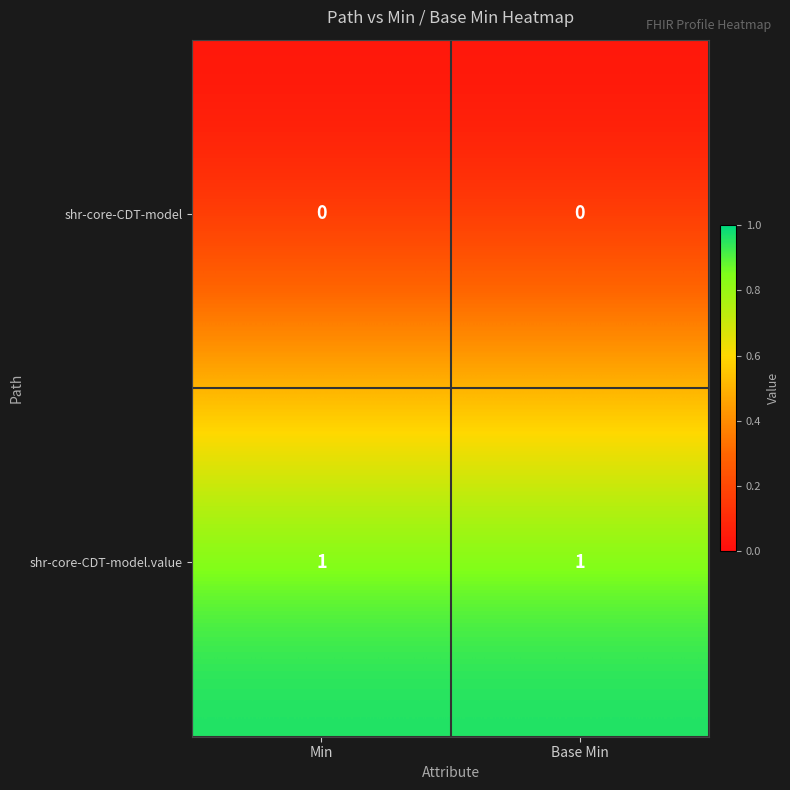

True or false: shr-core-CDT-model has a value of 0 at Base Min.

True